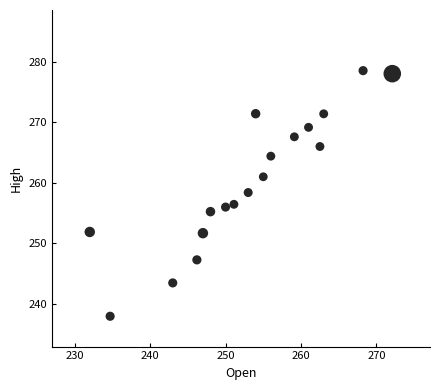

What is the range of X values (max minus min)?

40.1